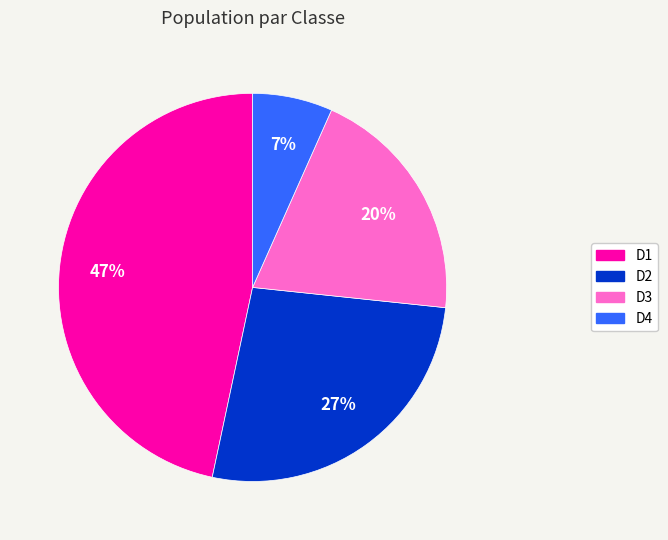

To the nearest percent, what is the difference between the D4 and D1 slice percentages?

40%